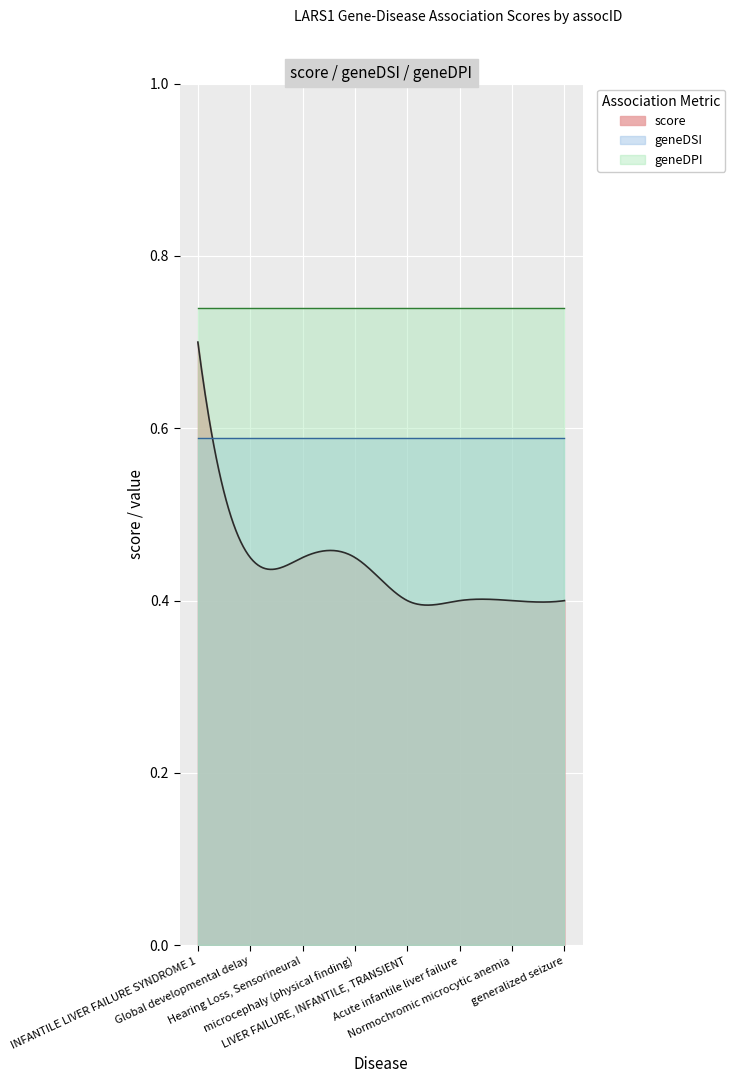

True or false: geneDPI and score cross at least once.

False